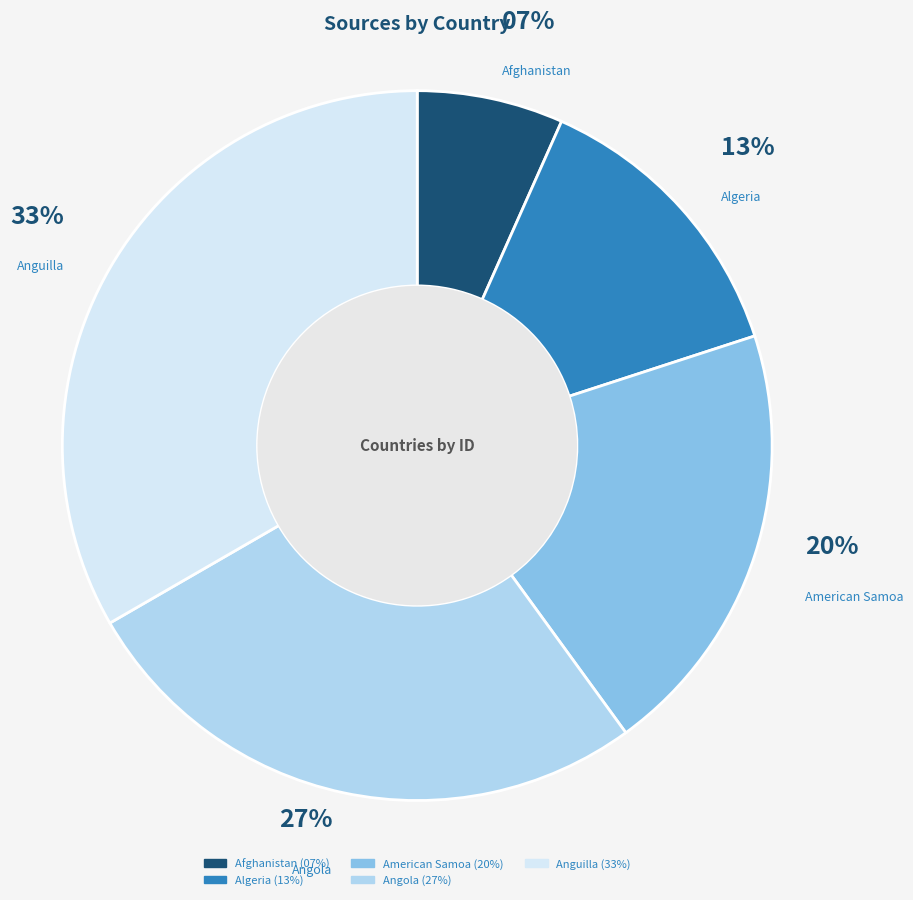

Rank the categories by value from lowest to highest.

Afghanistan, Algeria, American Samoa, Angola, Anguilla